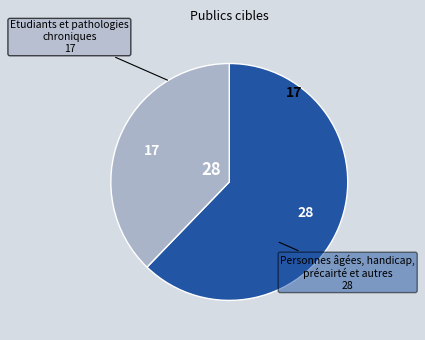

Is there any slice that represents more than half of the pie?

Yes